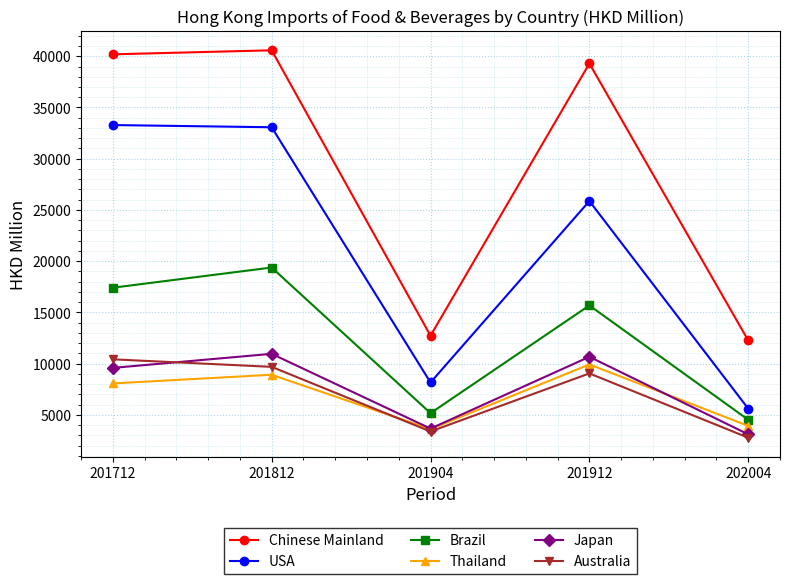

Which series has the largest range (max minus min)?

Chinese Mainland